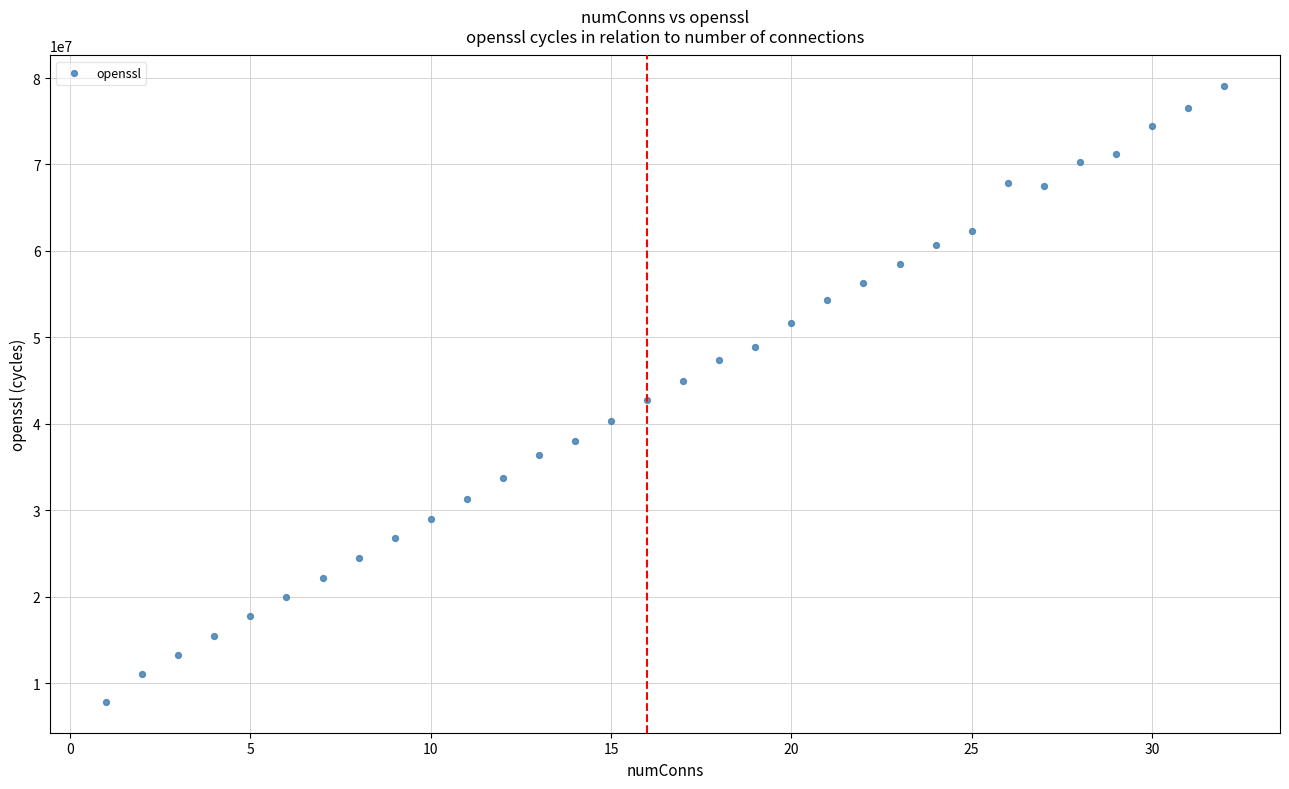

What is the range of X values (max minus min)?

31